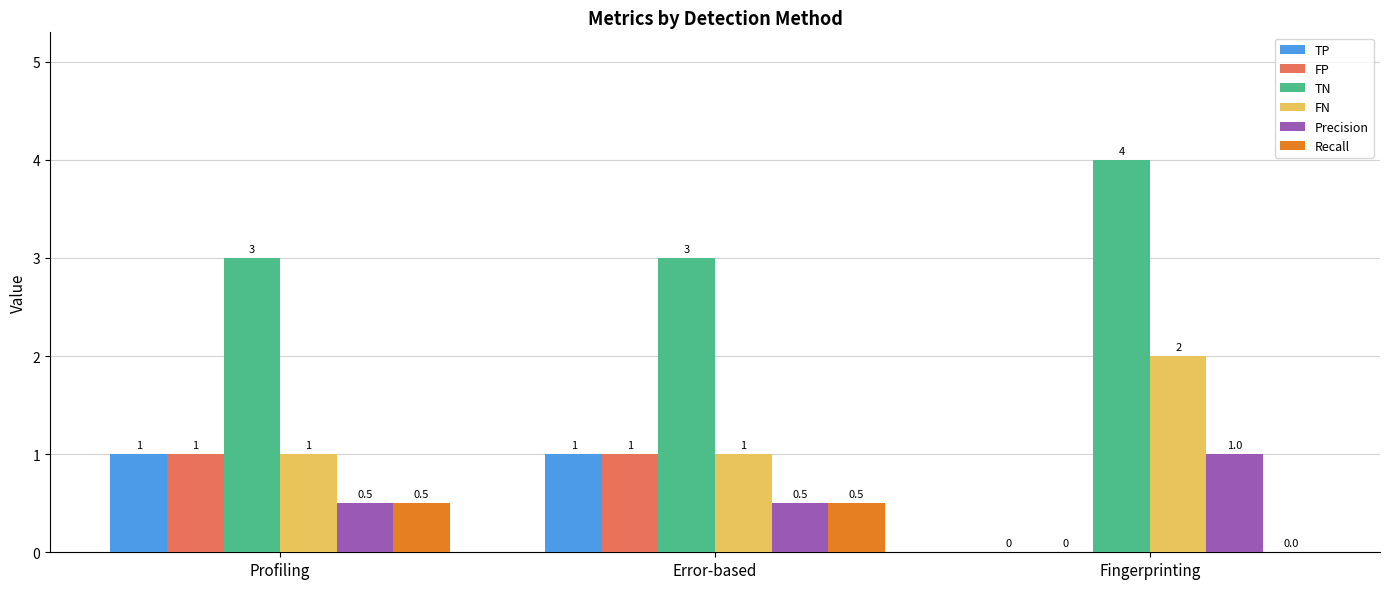

How many Precision values are between 0 and 1?

3